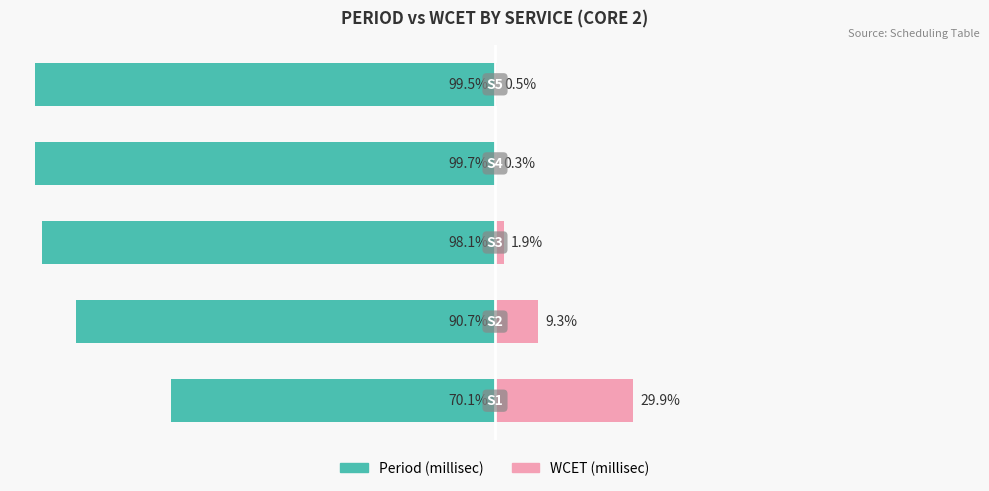

The value of WCET (millisec) at 0 is 44.3. True or false?

False